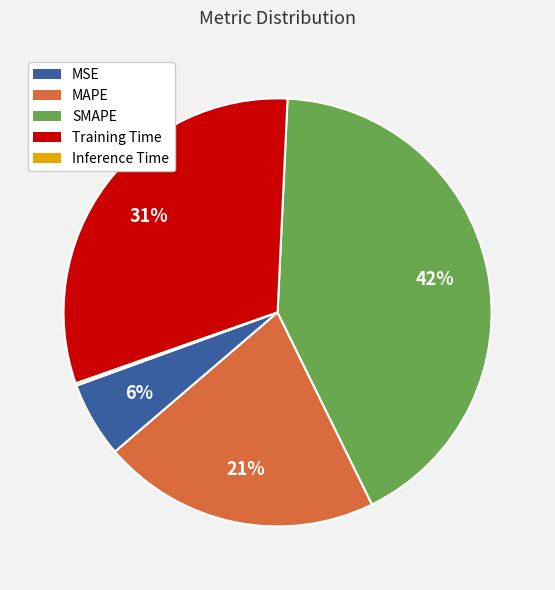

Is there any slice that represents more than half of the pie?

No